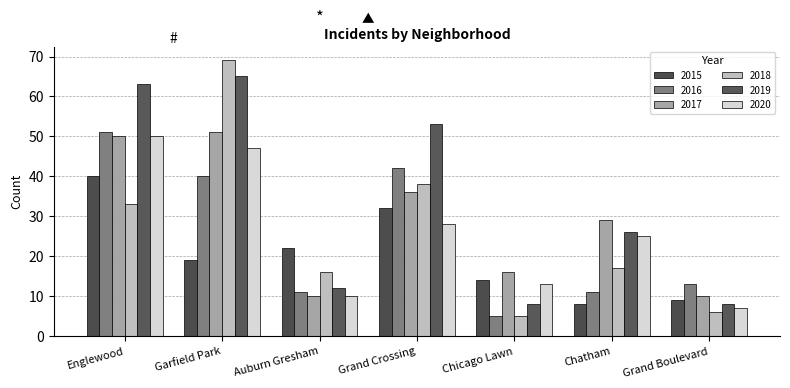

How many series are shown in this chart?

6